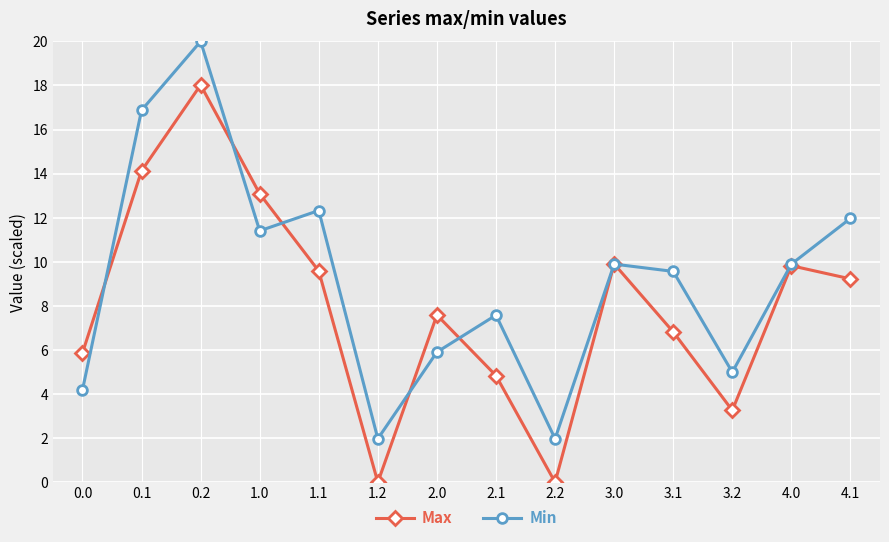

What is the value of the Min point at the 1st from the left?

4.2